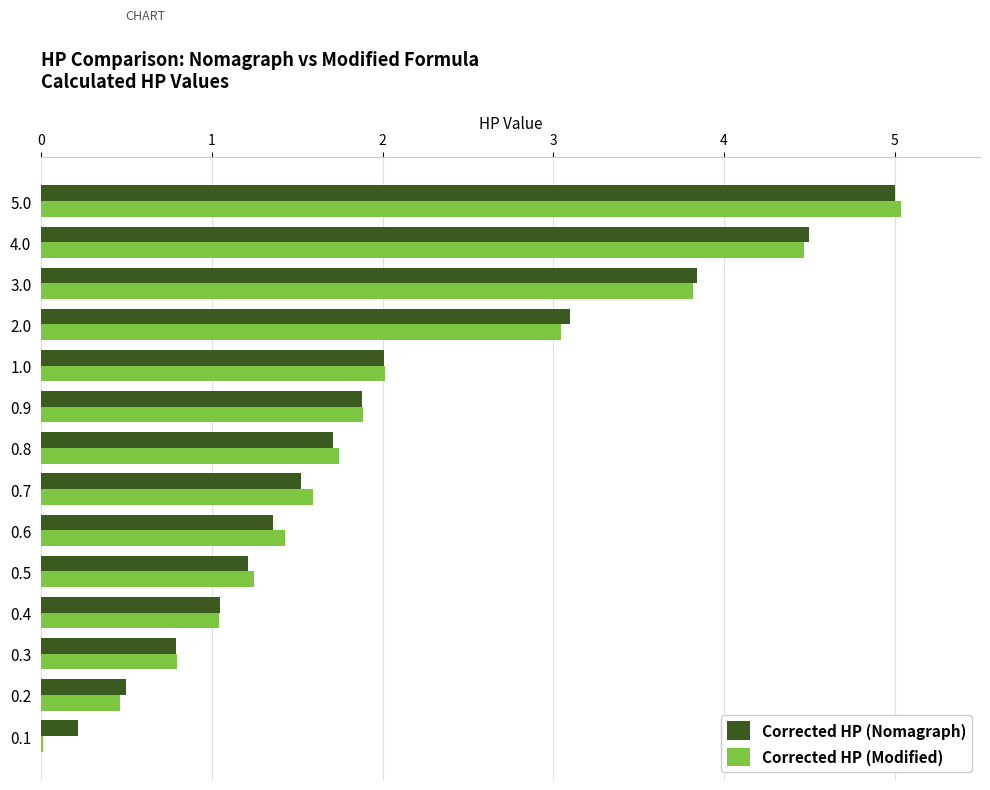

What is the sum of the Corrected HP (Modified) values at 2.0 and 3.0?

6.9